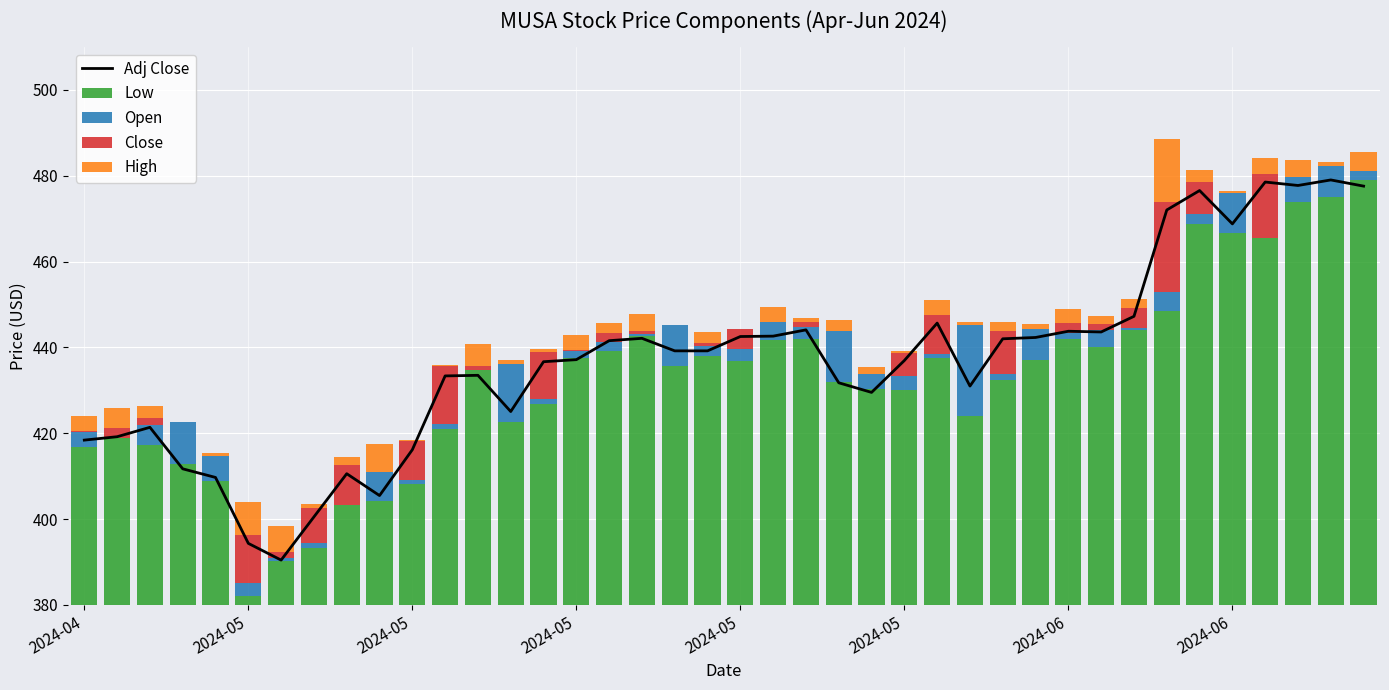

Count the number of data series in this chart.

5